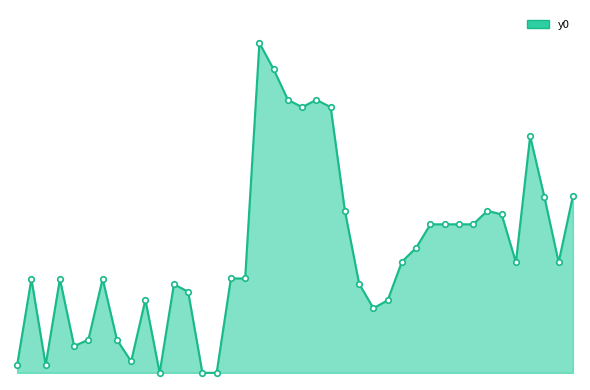

How many points are lower than both their immediate neighbors (excluding endpoints)?

8